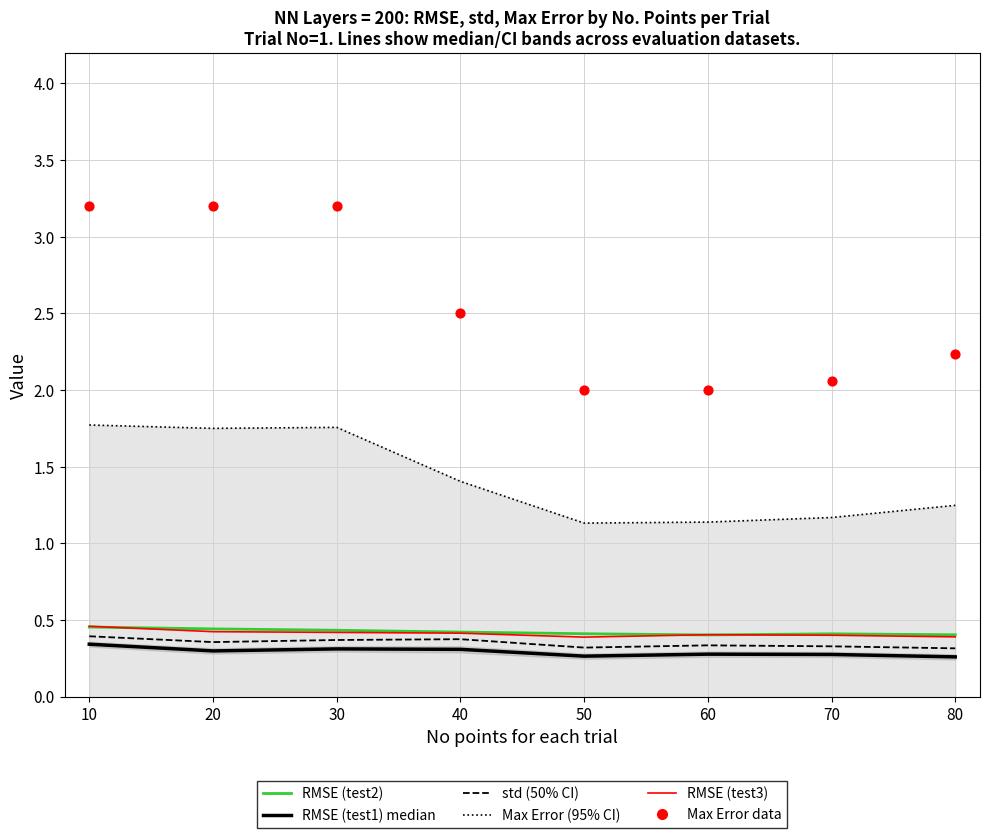

Which series has the largest total across all categories?

Max Error